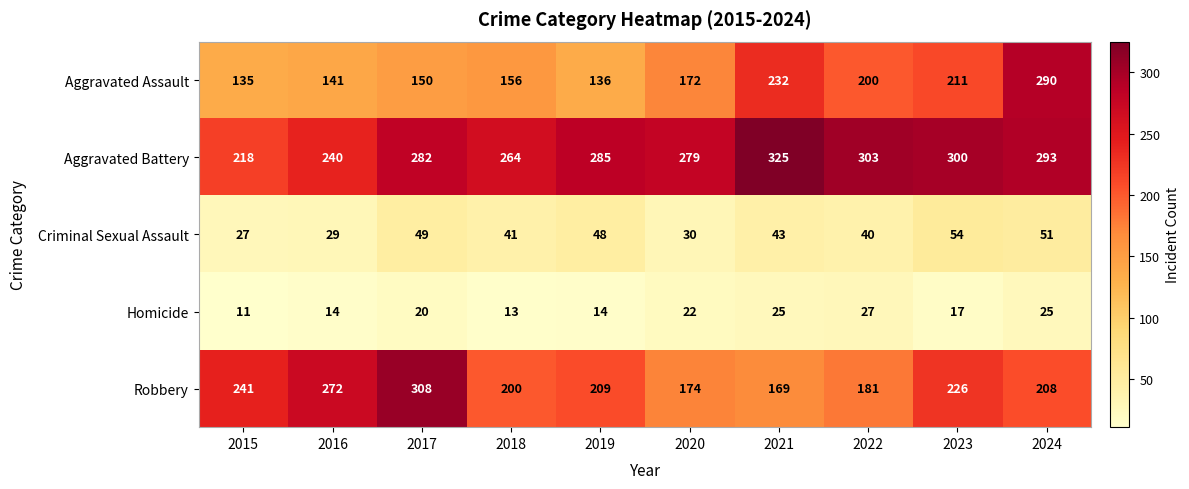

At which category is the sum across all series the highest?

2024